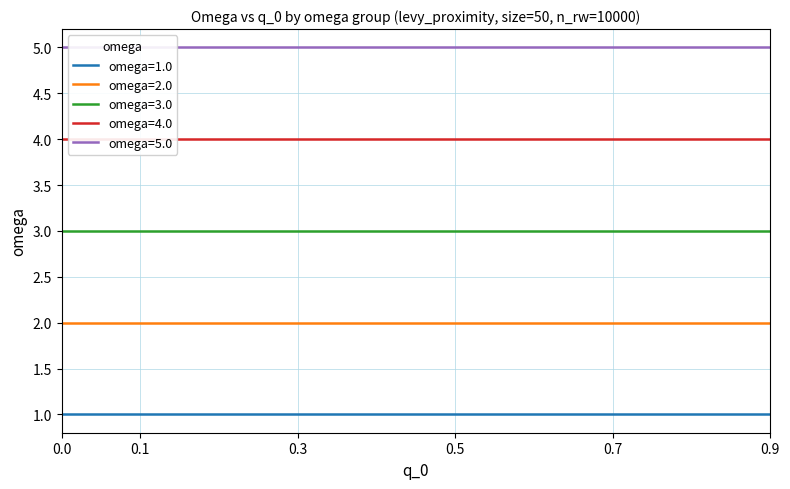

Does the chart display data point markers on the line(s)?

No